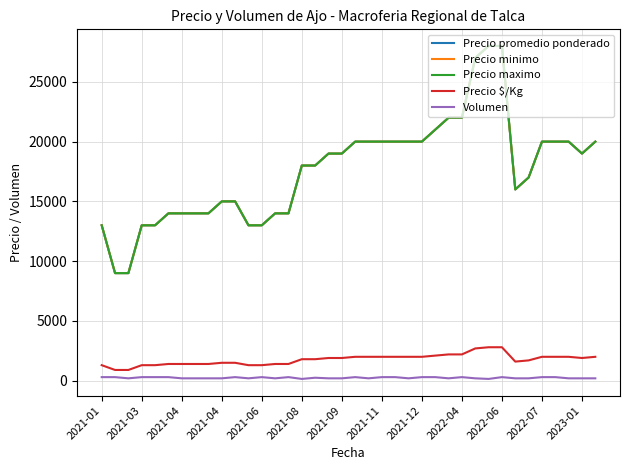

Which series has the largest total across all categories?

Precio promedio ponderado